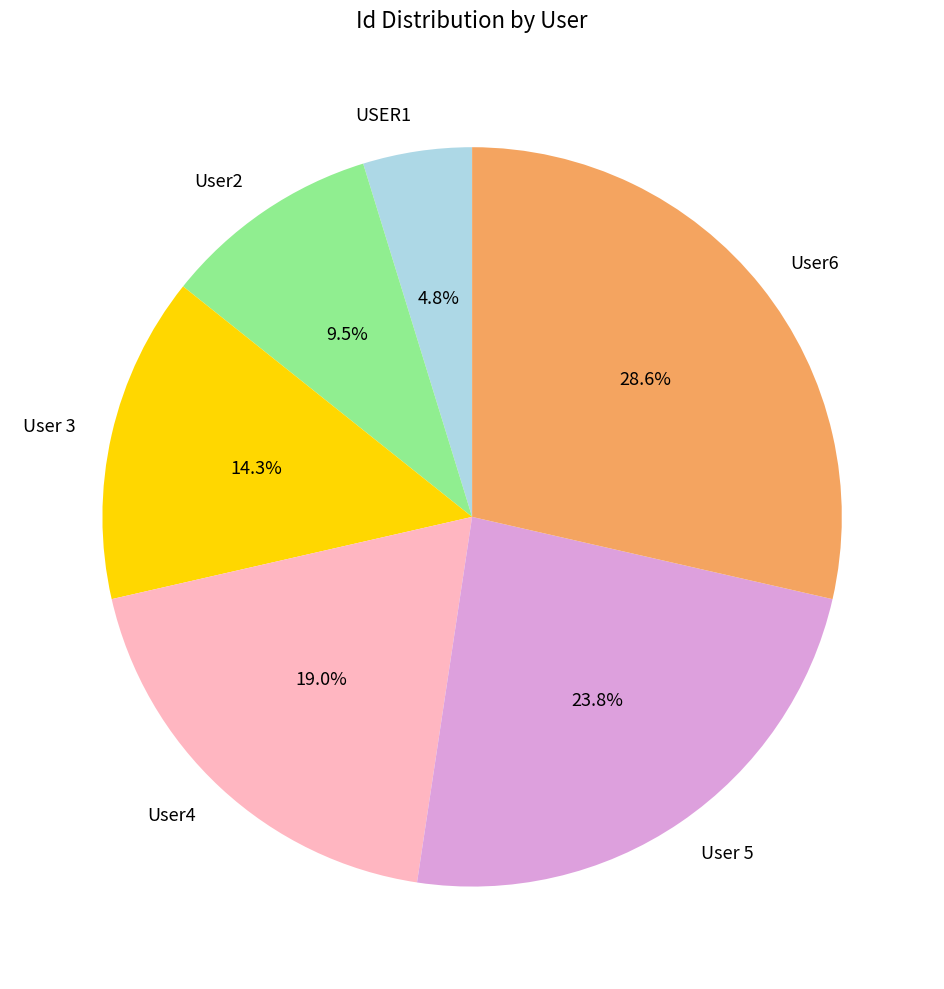

Which slice is the smallest?

USER1